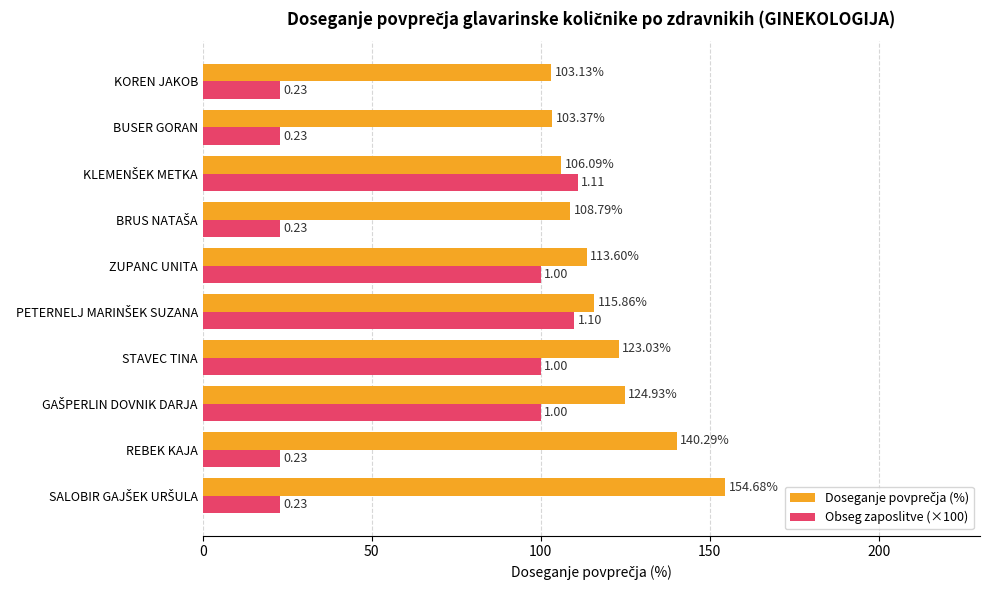

At how many categories does at least one series exceed 122?

4